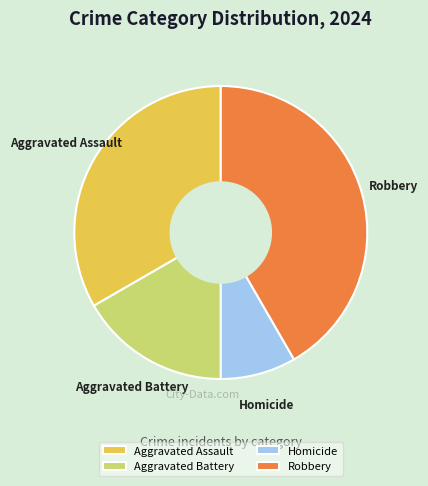

How many segments does this pie chart have?

4